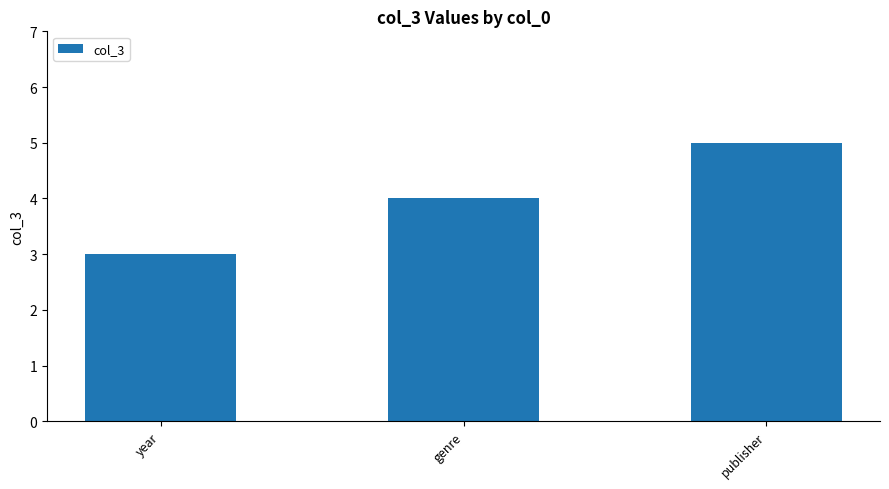

List the labels in order of value, largest first.

publisher, genre, year